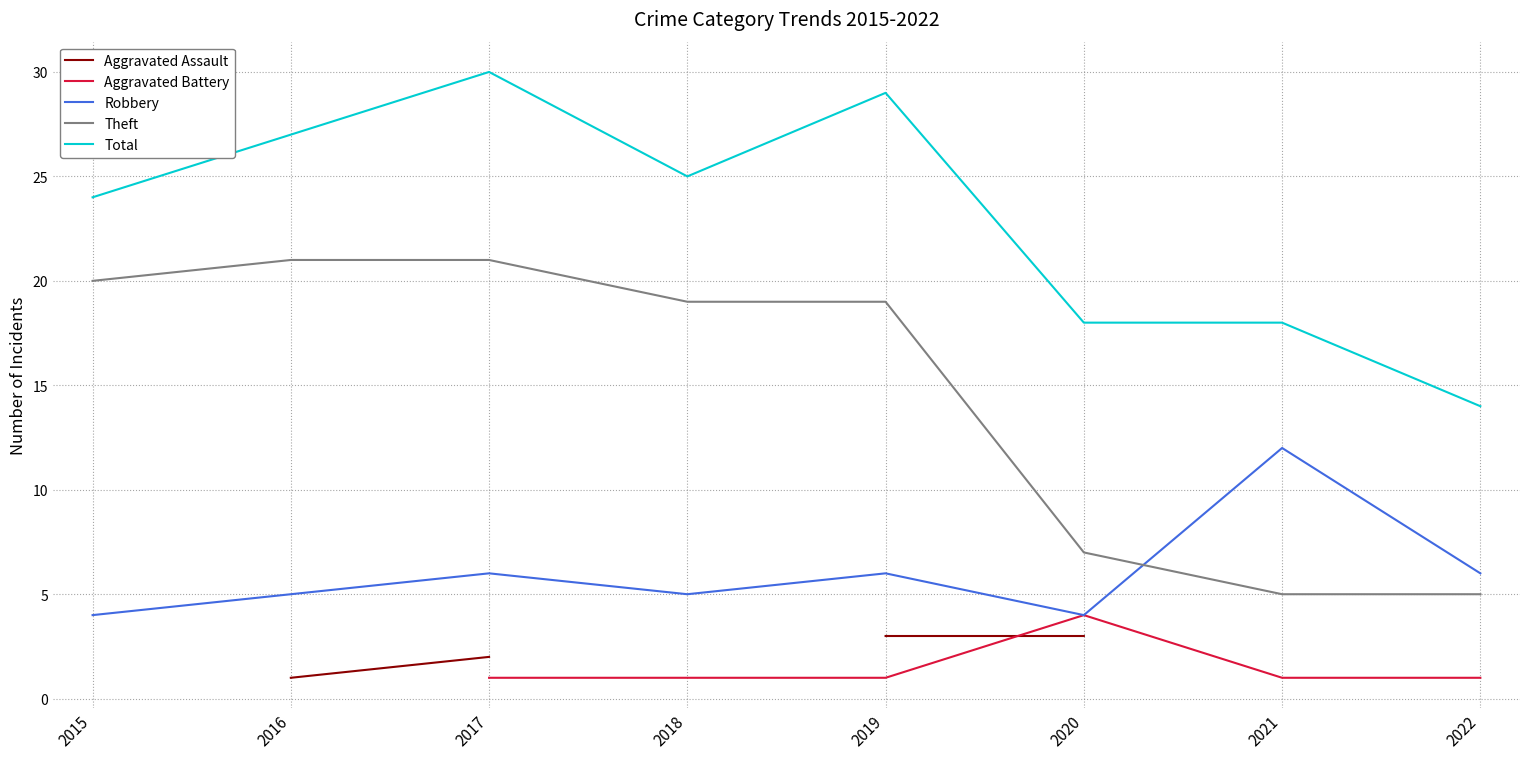

Is it true that Theft equals 7.0 at 2020?

True